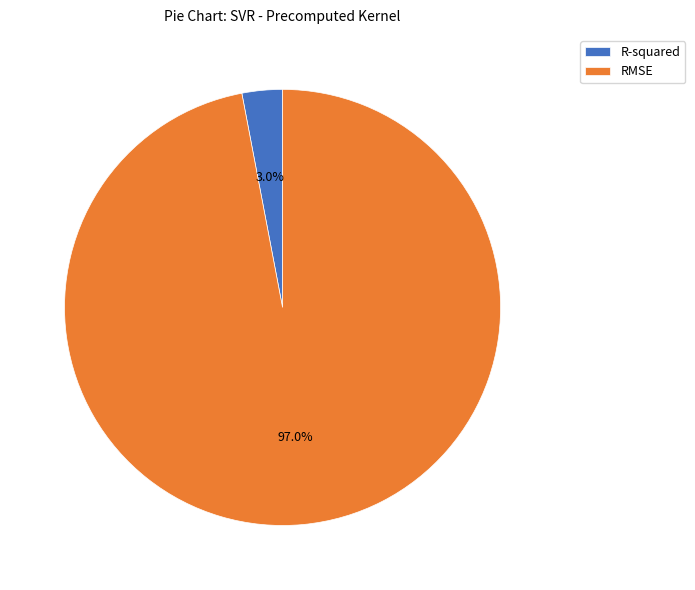

How many slices are in this pie chart?

2